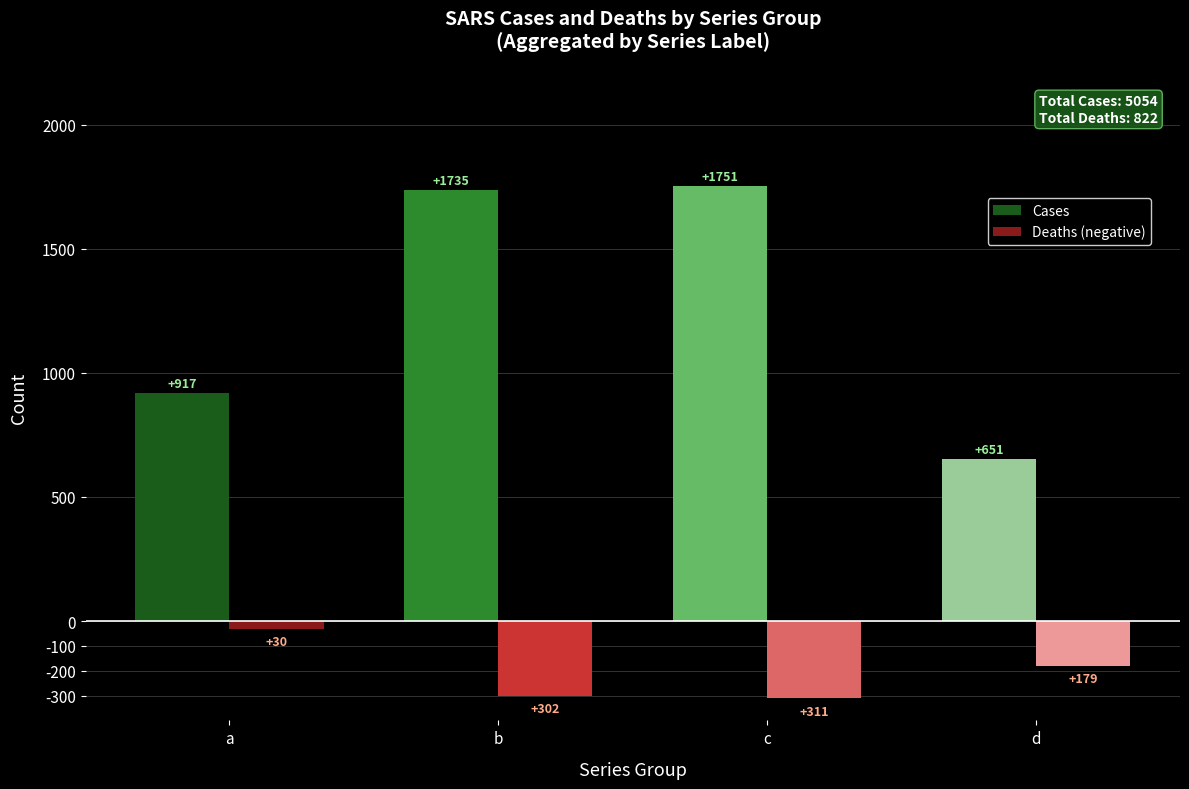

What is the value of the Deaths (negative) bar at the 4th from the left?

-179